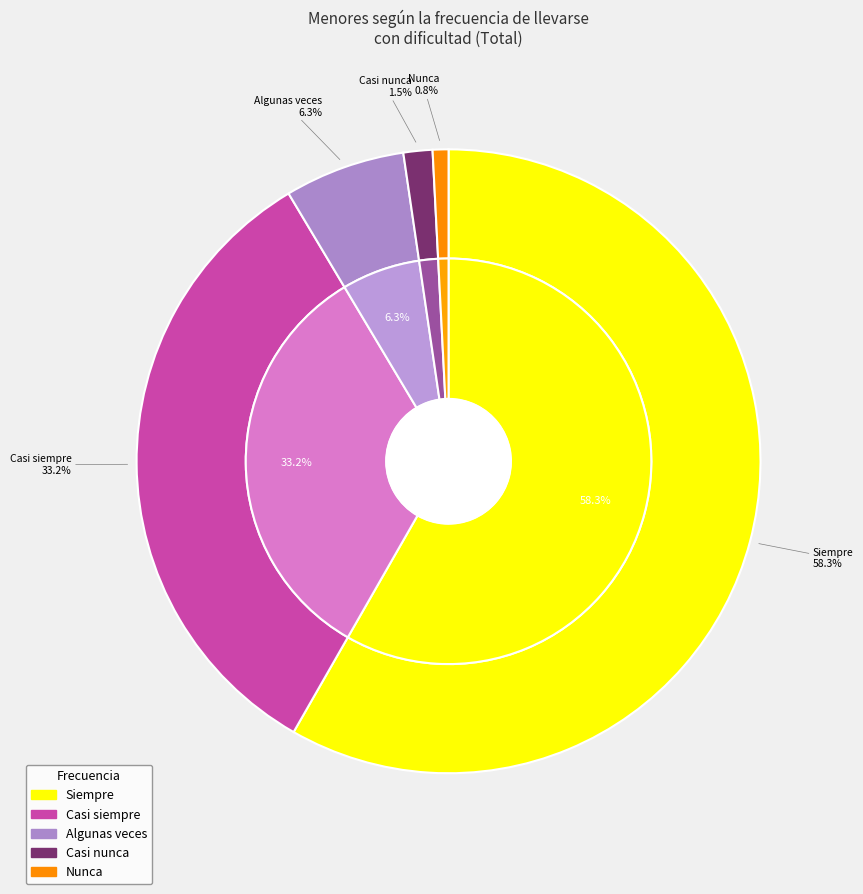

Is there any slice that represents more than half of the pie?

Yes